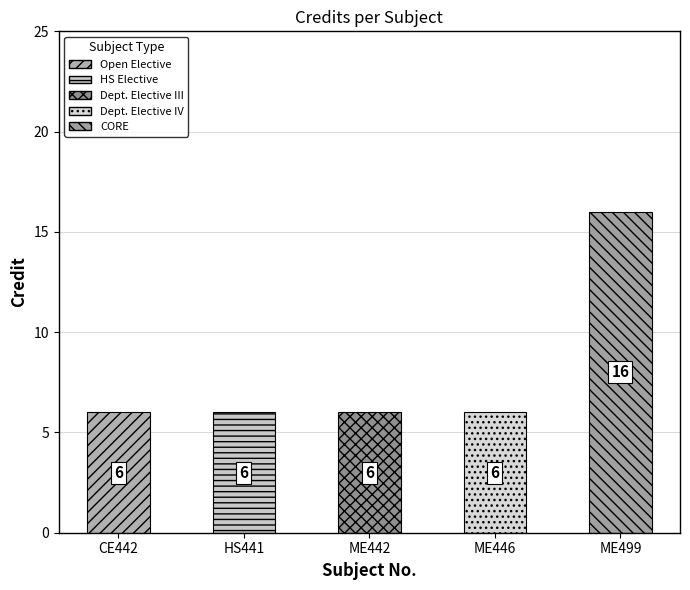

What position from the left is CE442?

1